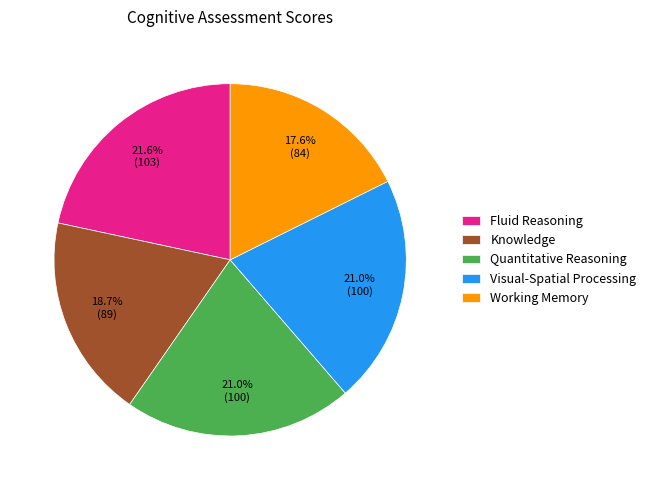

Is the sum of Visual-Spatial Processing and Knowledge greater than half?

No